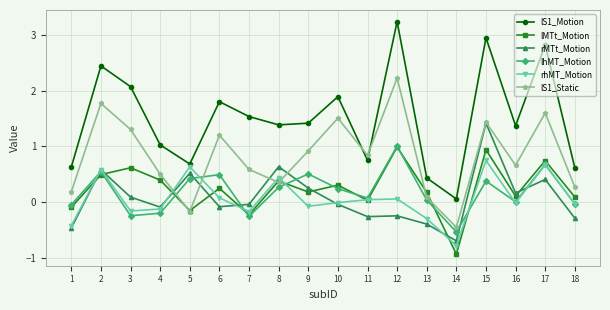

What is the difference between the highest and lowest values at 9?

1.5